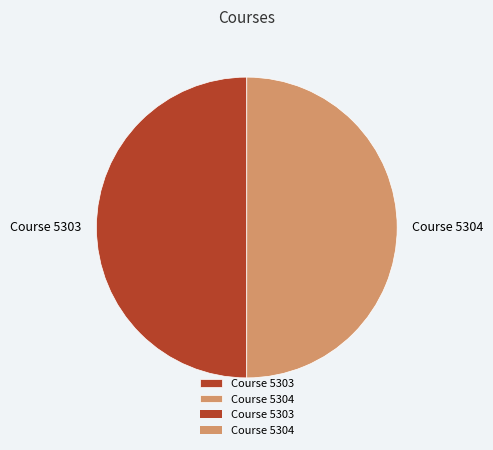

How many slices are in this pie chart?

2